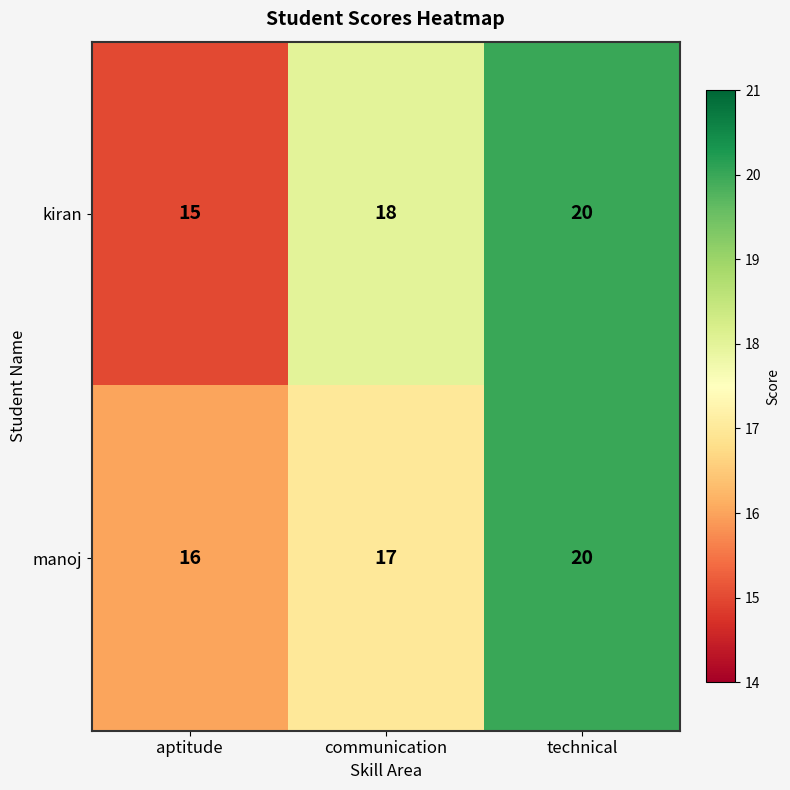

What is the sum of the manoj values at aptitude and communication?

33